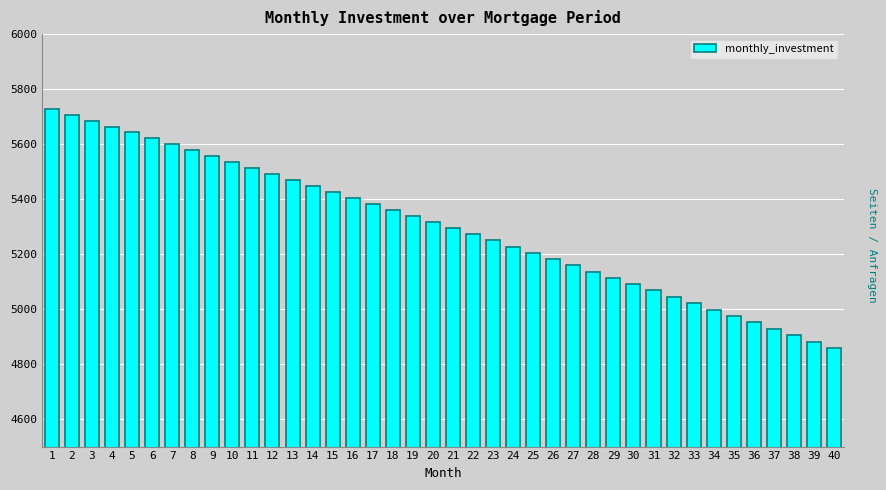

Read the value at 38.

4904.3